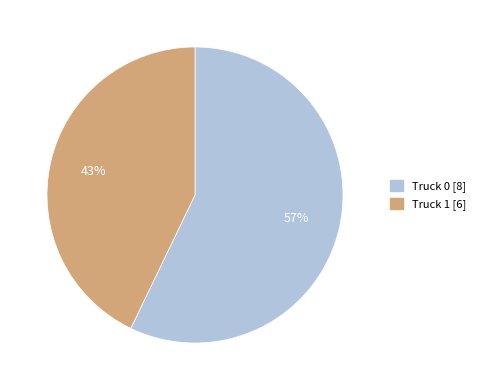

Which category has the biggest portion of the pie?

Truck 0